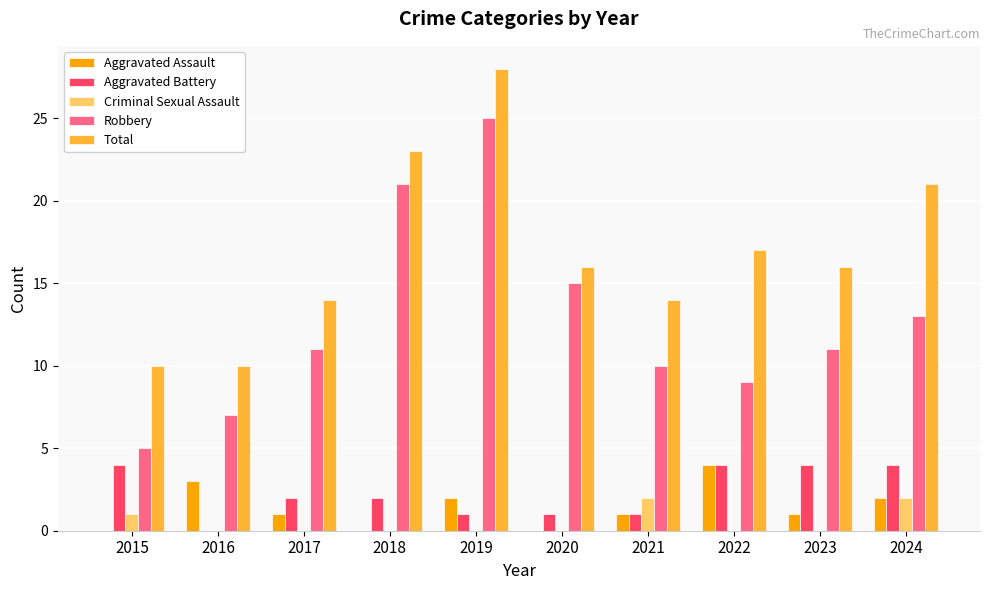

Which series has the largest total across all categories?

Total